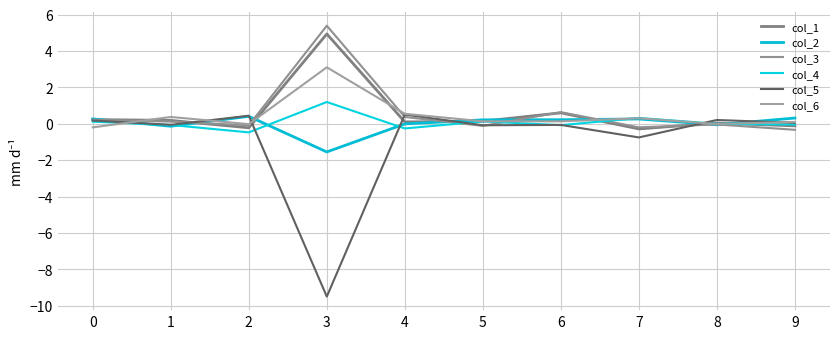

Does the chart have visible grid lines?

Yes